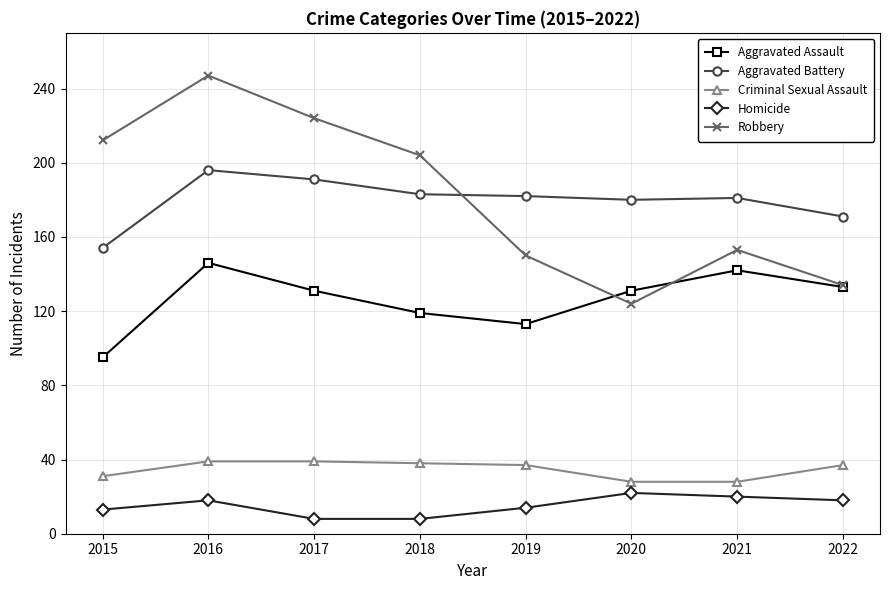

What is the difference between the maximum and second lowest values in the Homicide series?

14